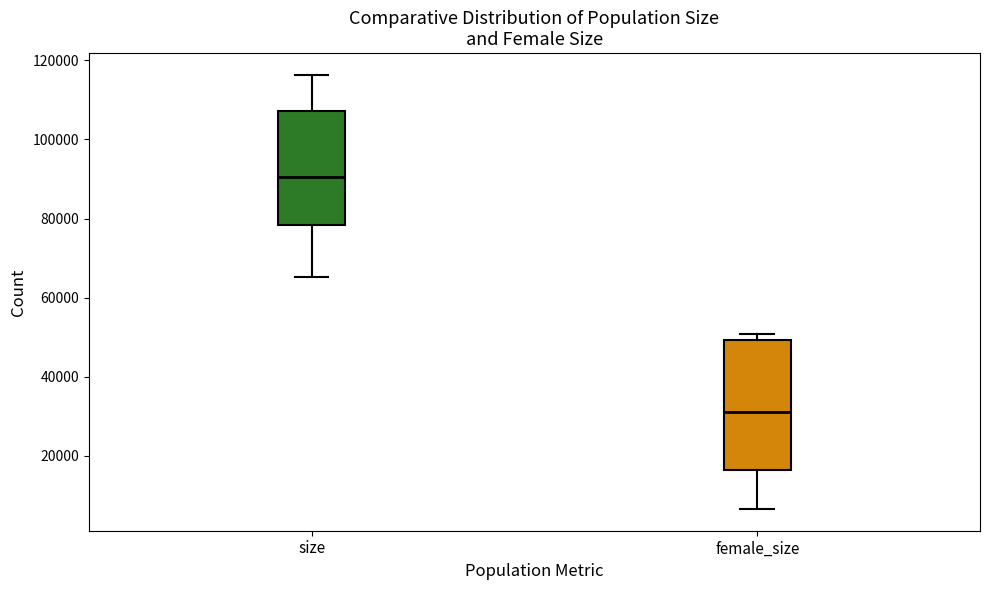

Reading left to right, transcribe this box plot: for each box, give where its median line is, the range the box spans, and where its two whiskers end, as read against the y-axis. The values are not printed on the chart, so give them approximately, as read against the axis.

size: median 90000, box 78000 to 108000, whiskers 66000 to 116000
female_size: median 32000, box 16000 to 50000, whiskers 6000 to 50000 (just above the box's upper edge)